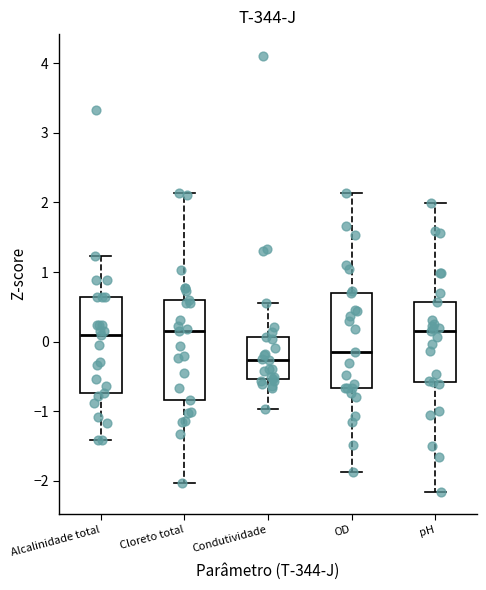

Where does the upper whisker of the box for pH end on the y-axis? The values are not printed on the chart, so give them approximately, as read against the axis.

2.0